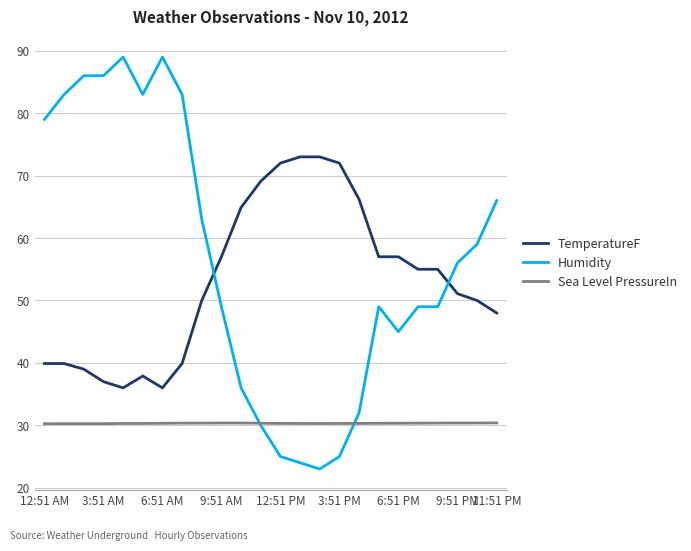

Rank the series by their maximum value, from highest to lowest.

Humidity, TemperatureF, Sea Level PressureIn